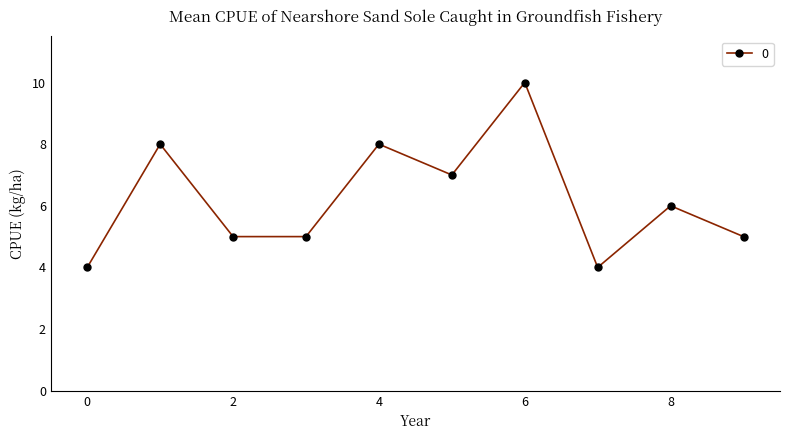

What is the value of the 8th point from the left?

4